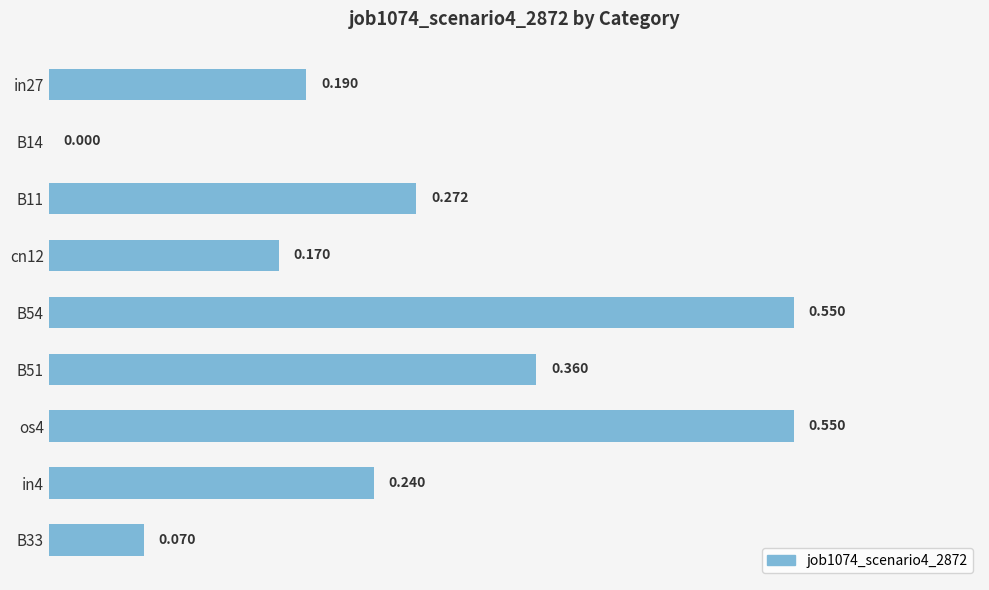

What is the difference between the maximum and minimum values?

0.6